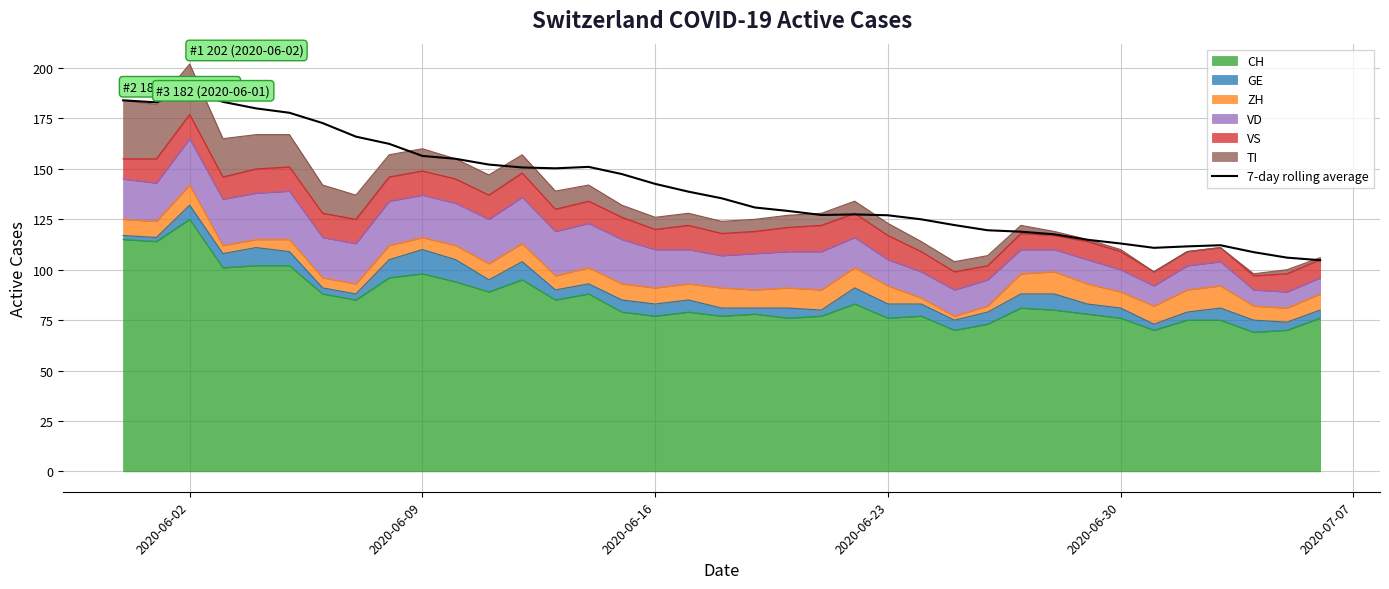

What is the value of the 28th point from the left?

118.9